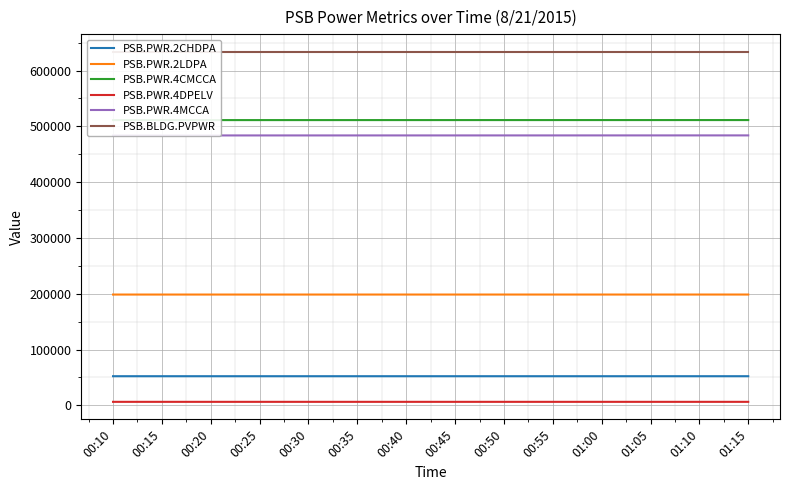

Read the PSB.PWR.4CMCCA value at 00:50.

511236